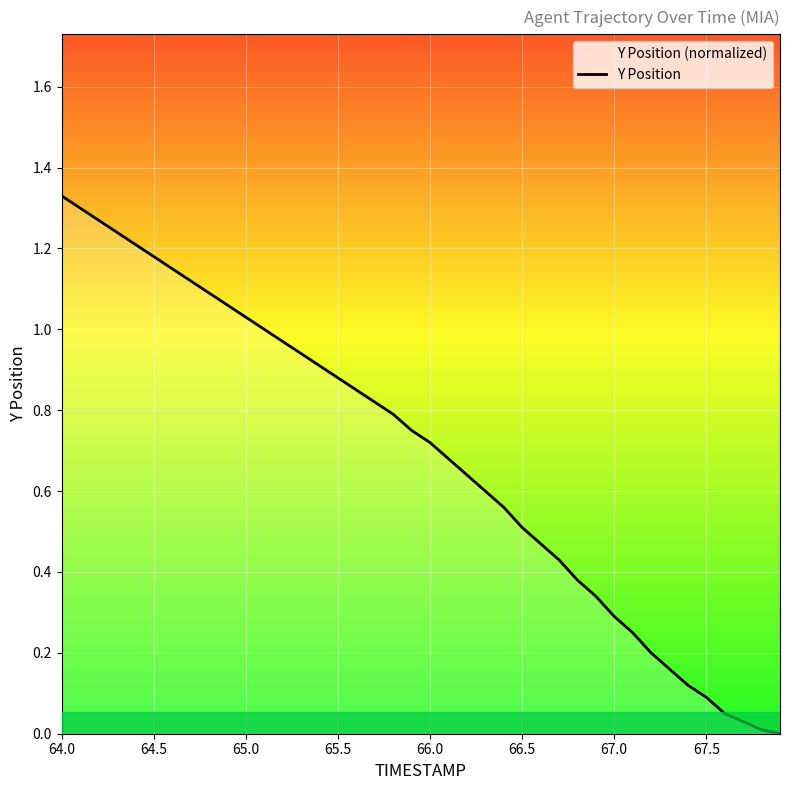

Count the number of data series in this chart.

1